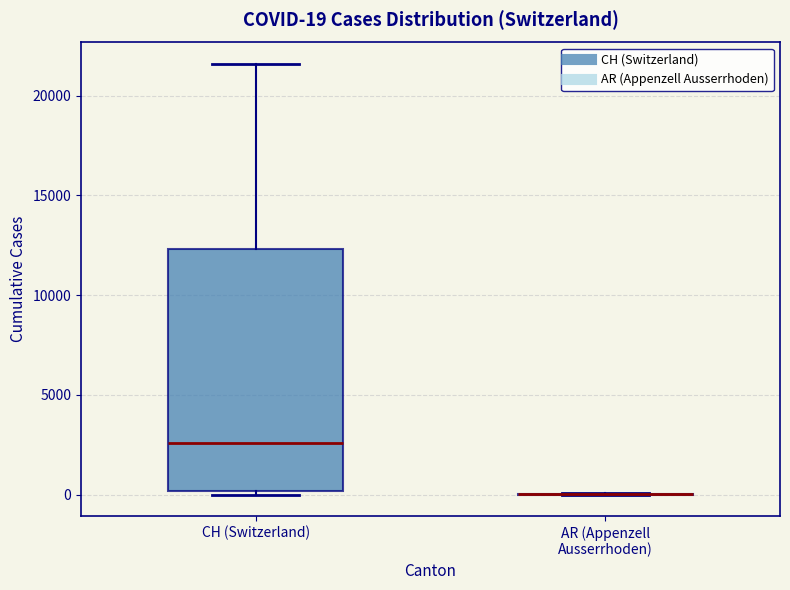

Which box is the tallest, from its lower edge to its upper edge?

CH (Switzerland)